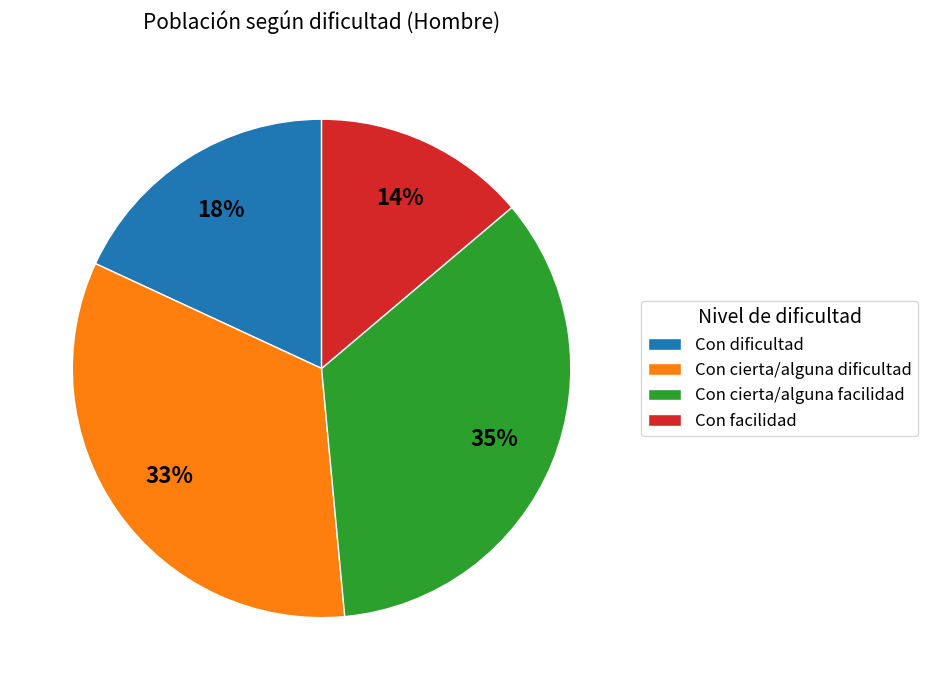

Rank the categories by value from highest to lowest.

Con cierta/alguna facilidad, Con cierta/alguna dificultad, Con dificultad, Con facilidad